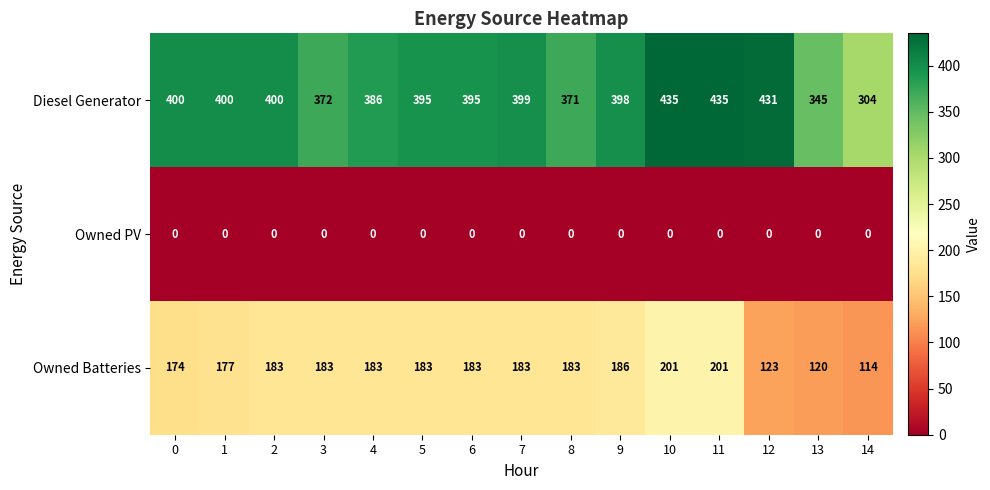

Which series has the largest range (max minus min)?

Diesel Generator